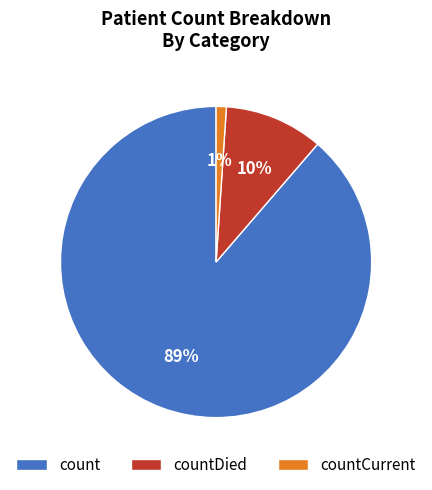

Combined, do countCurrent and countDied account for over 50%?

No